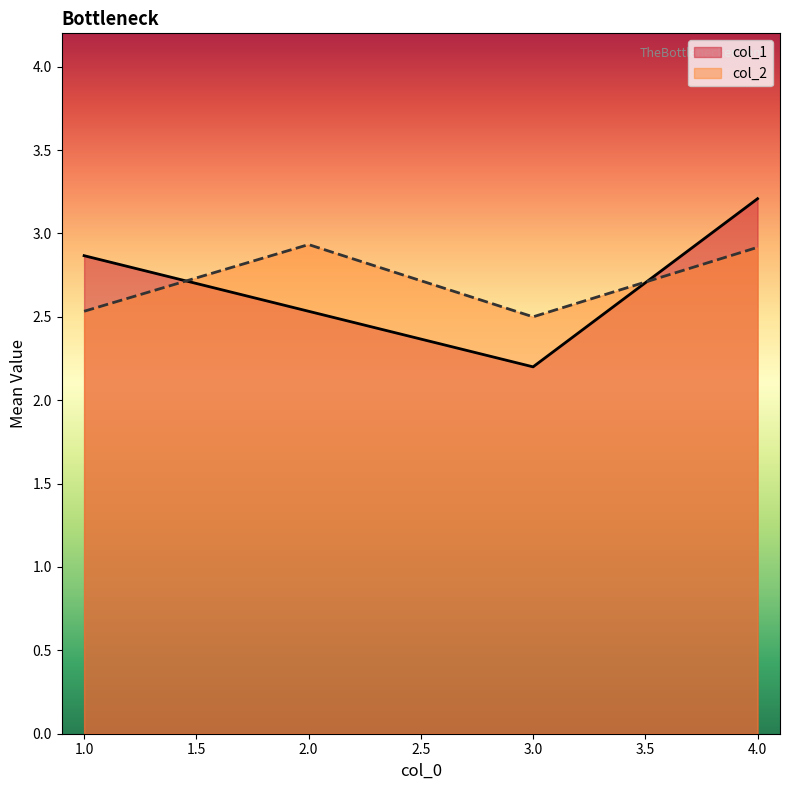

What position from the left is 2.0?

2